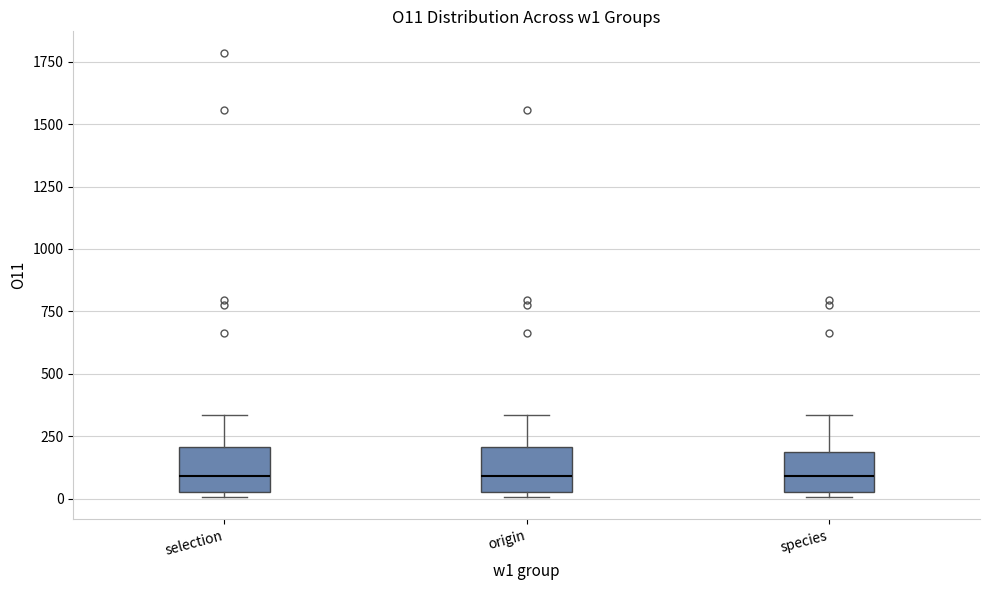

Reading left to right, read every box against the y-axis: the position of its median line, the range the box covers, and the ends of its whiskers. The values are not printed on the chart, so give them approximately, as read against the axis.

selection: median 100, box 50 to 200, whiskers 0 to 350
origin: median 100, box 50 to 200, whiskers 0 to 350
species: median 100, box 50 to 200, whiskers 0 to 350